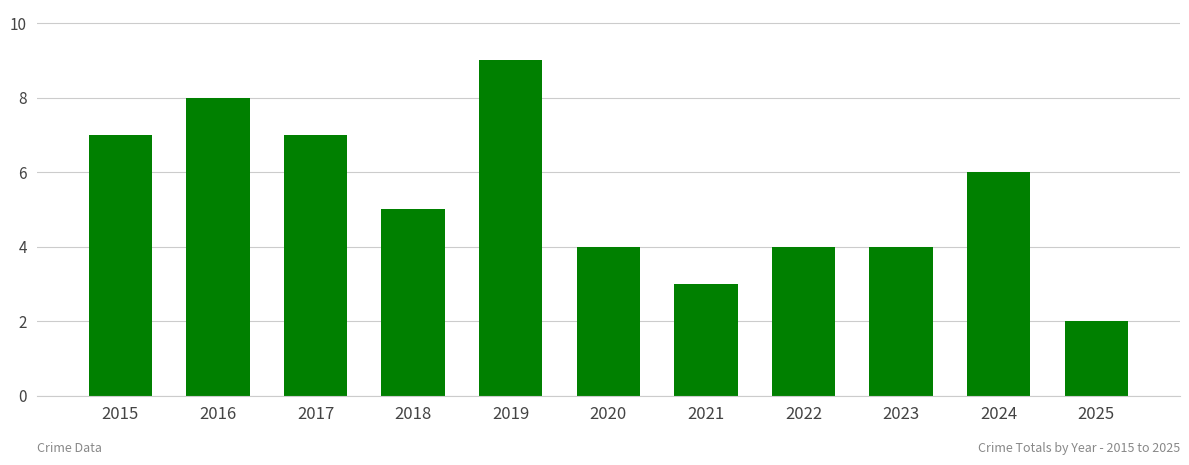

Count the number of categories in the chart.

11